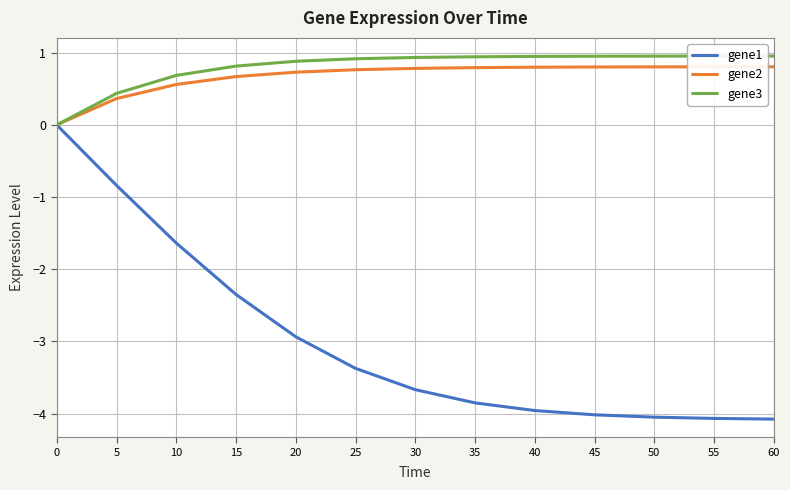

What is the maximum value for gene2?

0.8